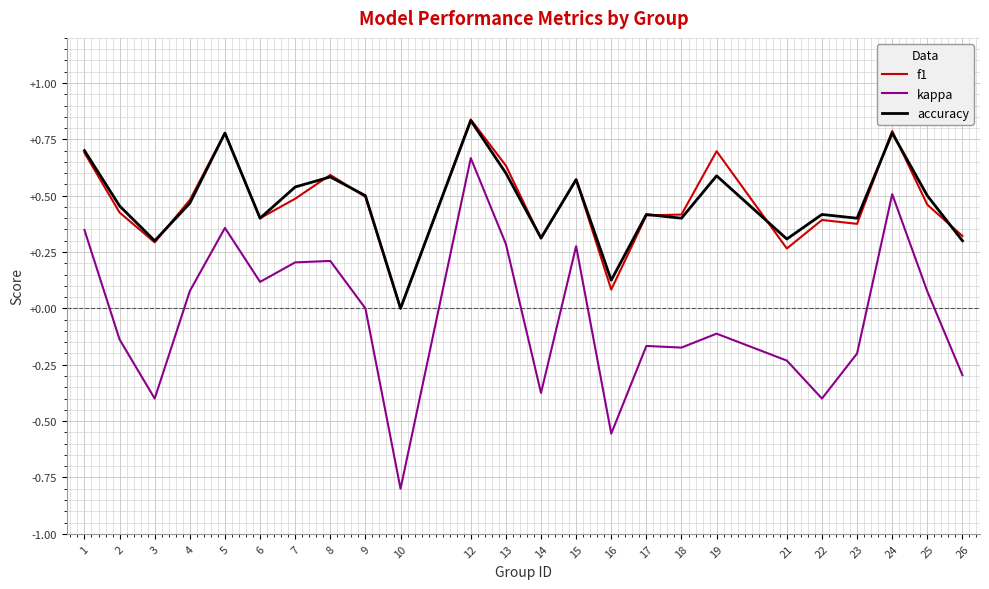

Which series has the largest range (max minus min)?

kappa